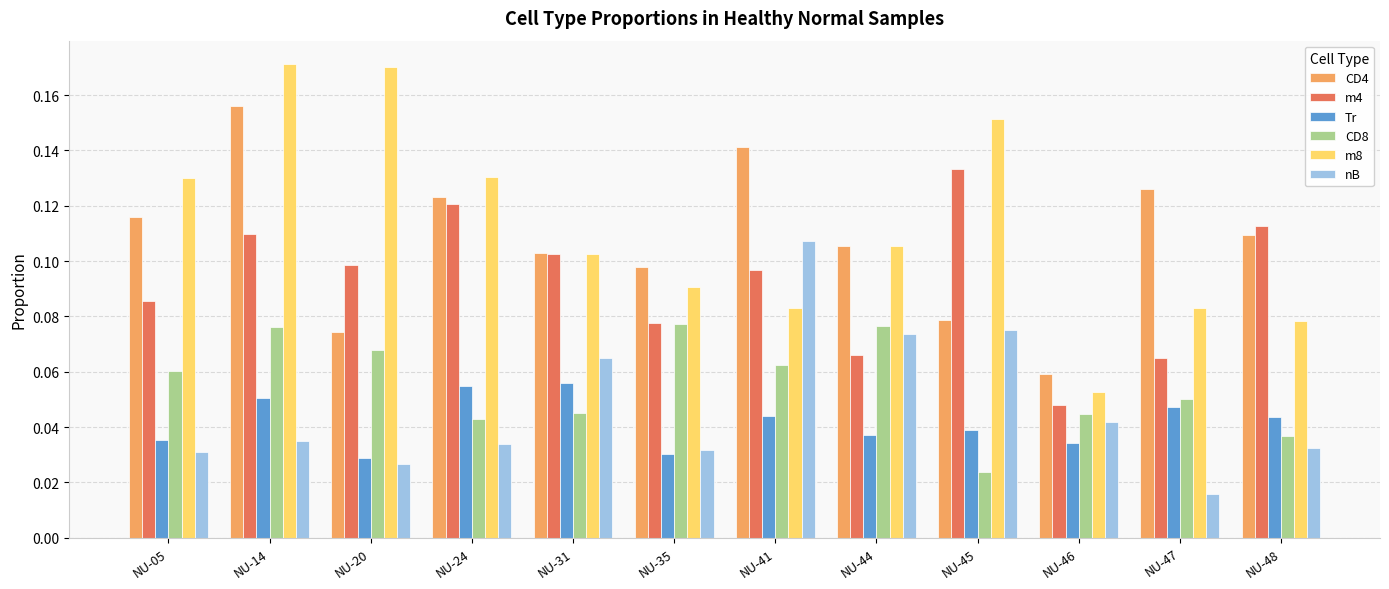

Count the Tr values in the range 0 to 1.

12